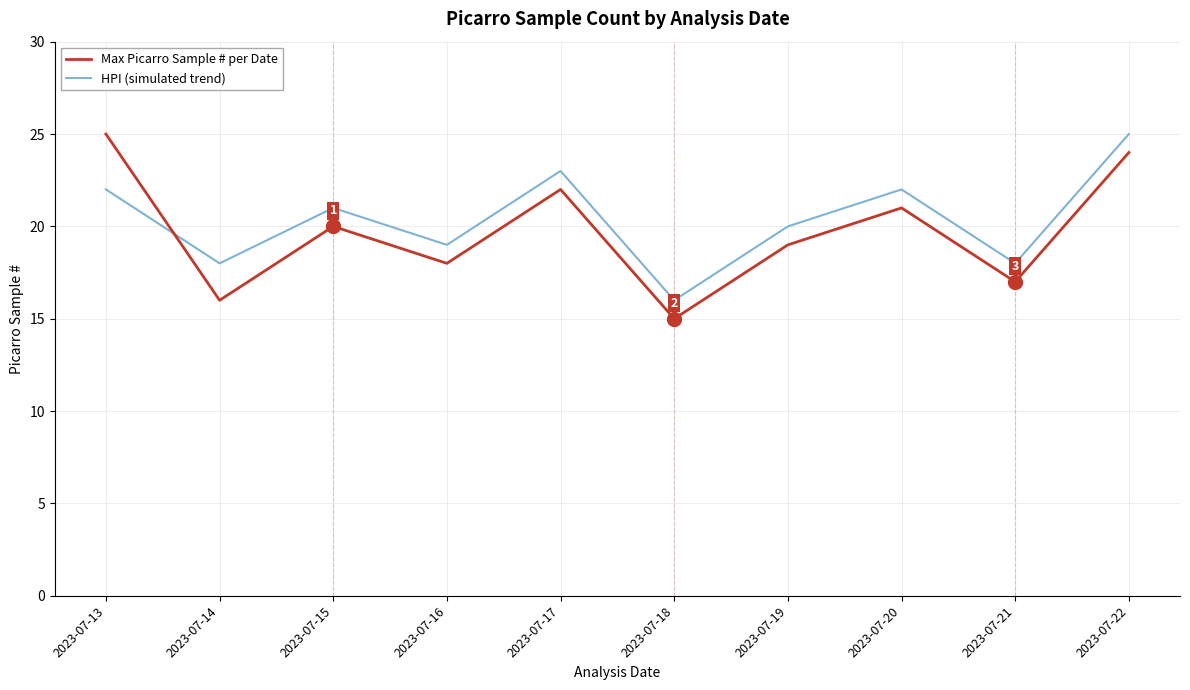

The Max Picarro Sample # per Date series shows 38 at 2023-07-22. True or false?

False